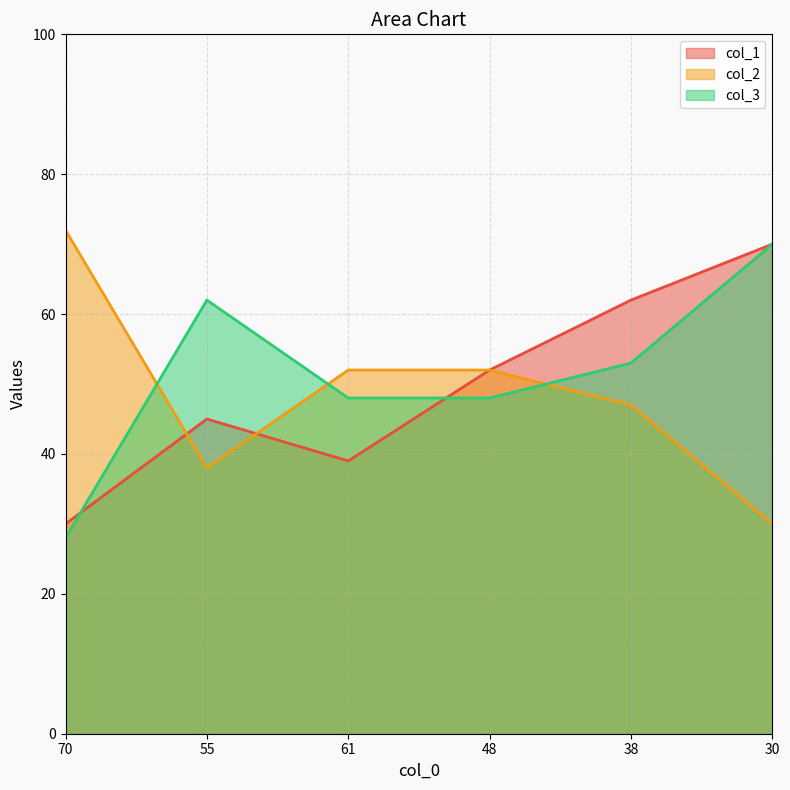

Does the chart display data point markers on the line(s)?

No